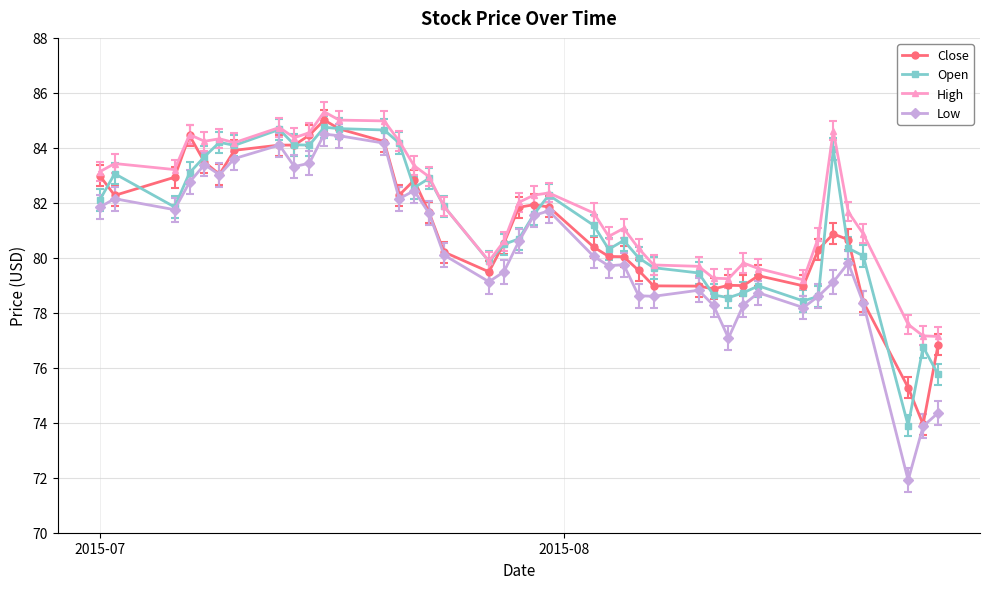

Which series has the widest spread of values?

Low